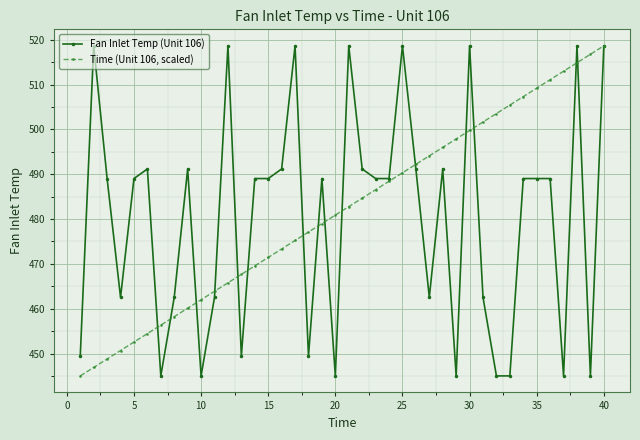

Is this an area chart (filled region under the line)?

No